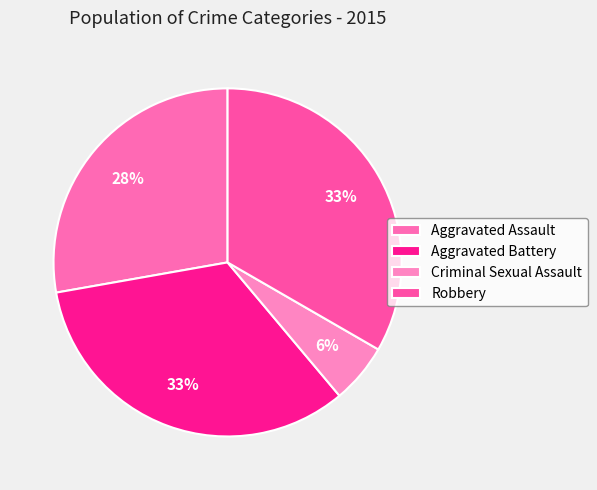

Does Criminal Sexual Assault account for over 50% of the chart?

No